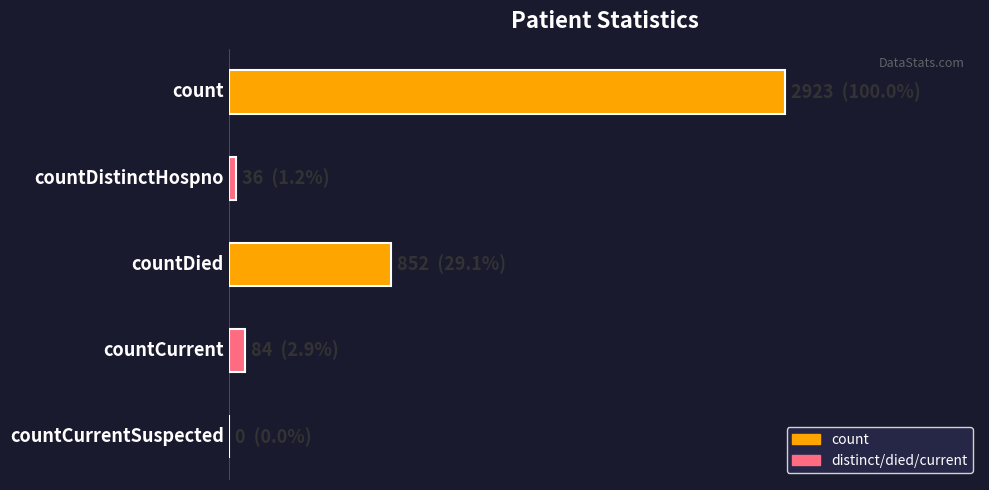

Are the bars horizontal?

Yes